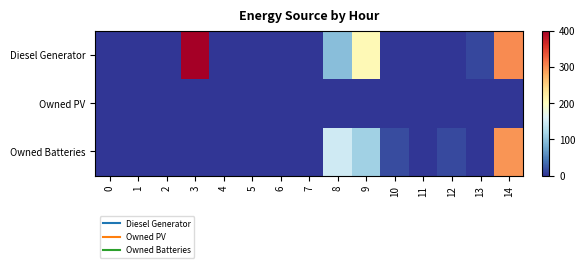

List the series in order of their overall mean, highest first.

Diesel Generator, Owned Batteries, Owned PV